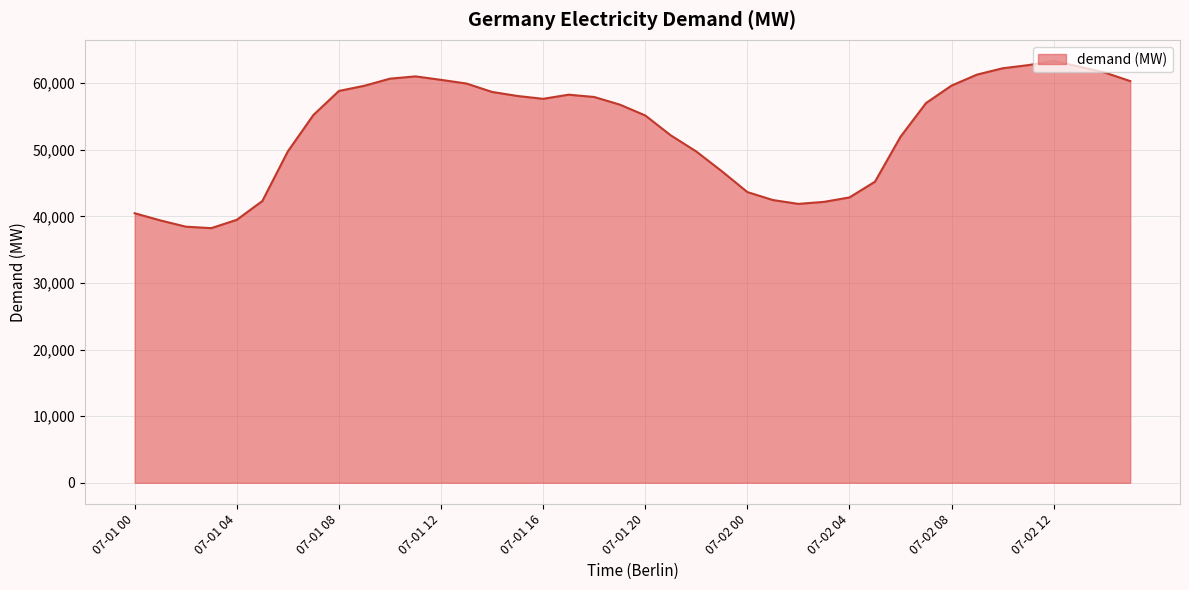

What is the difference between the maximum and minimum values?

25106.5